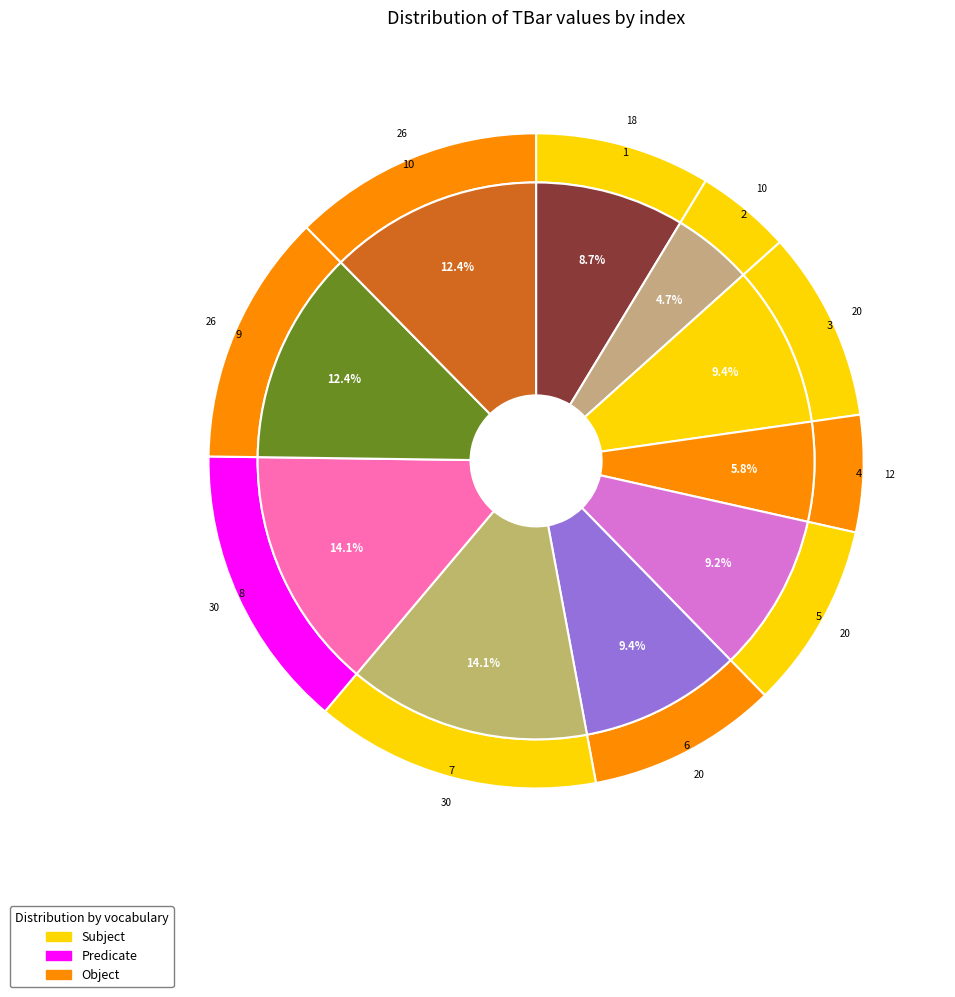

To the nearest percent, what is the difference between the 4 and 3 slice percentages?

4%